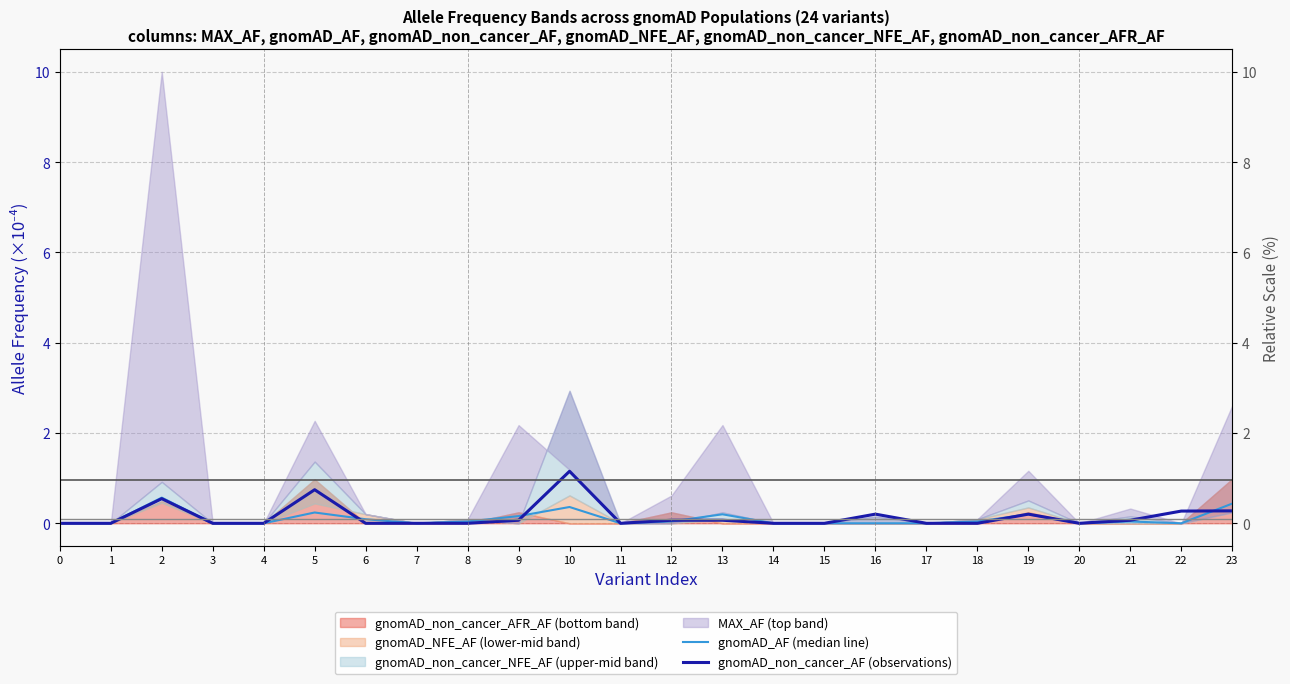

What is the difference between the second highest and minimum values in the gnomAD_AF (median line) series?

0.4